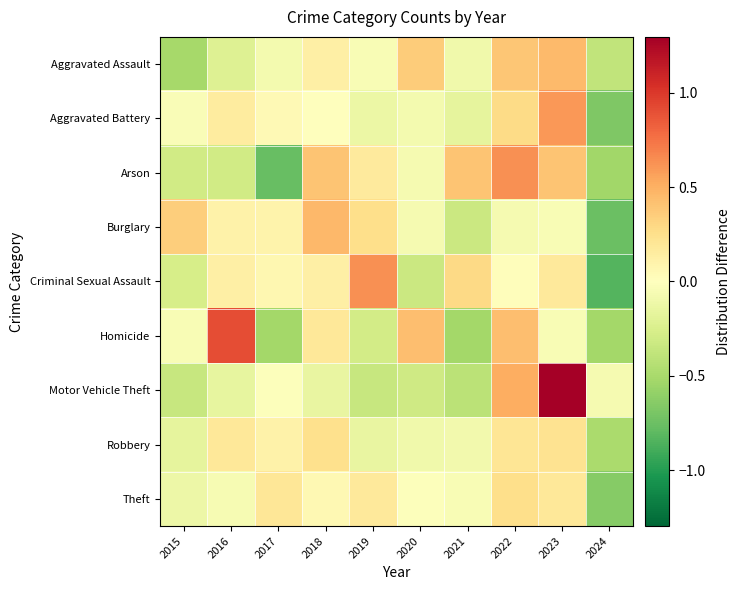

At 2020, list the series in order from smallest to largest.

Criminal Sexual Assault, Motor Vehicle Theft, Robbery, Aggravated Battery, Burglary, Arson, Theft, Aggravated Assault, Homicide